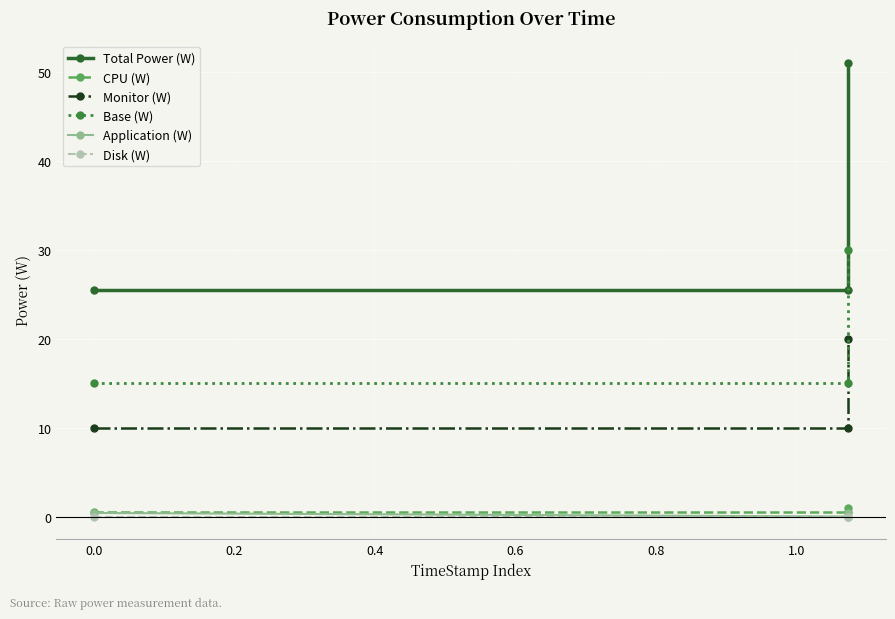

What is the difference between the maximum and minimum values in the CPU (W) series?

0.5